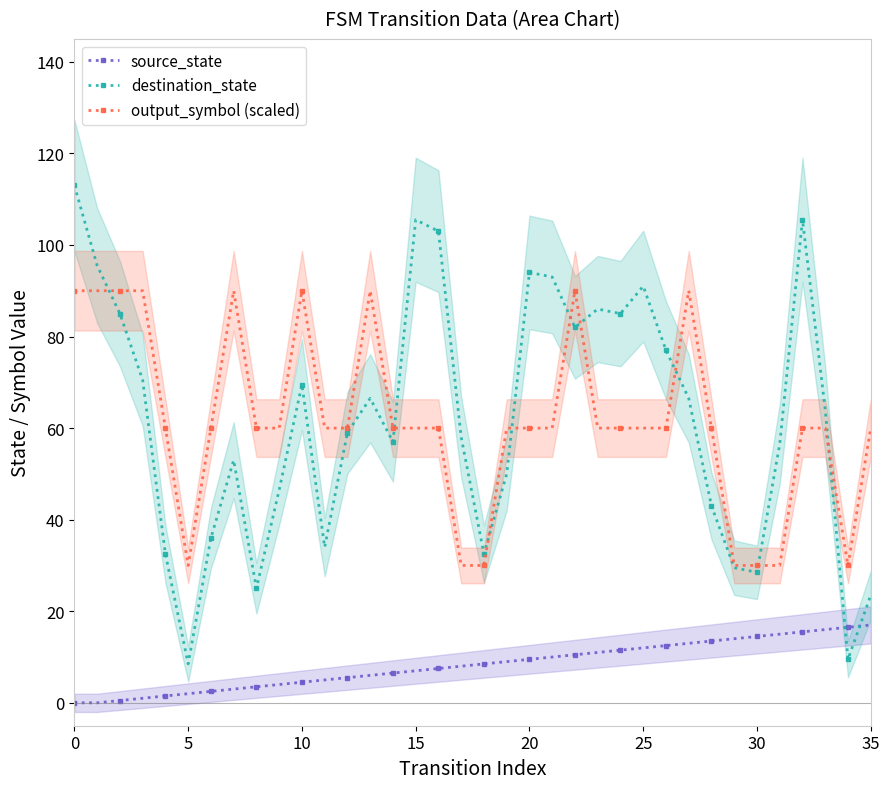

True or false: output_symbol (scaled) has a value of 44.2 at 25.

False